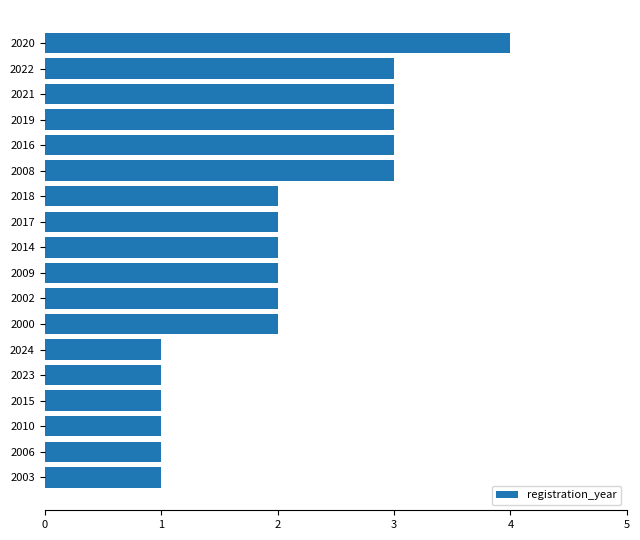

Is it true that the value at 2018 is 2?

True